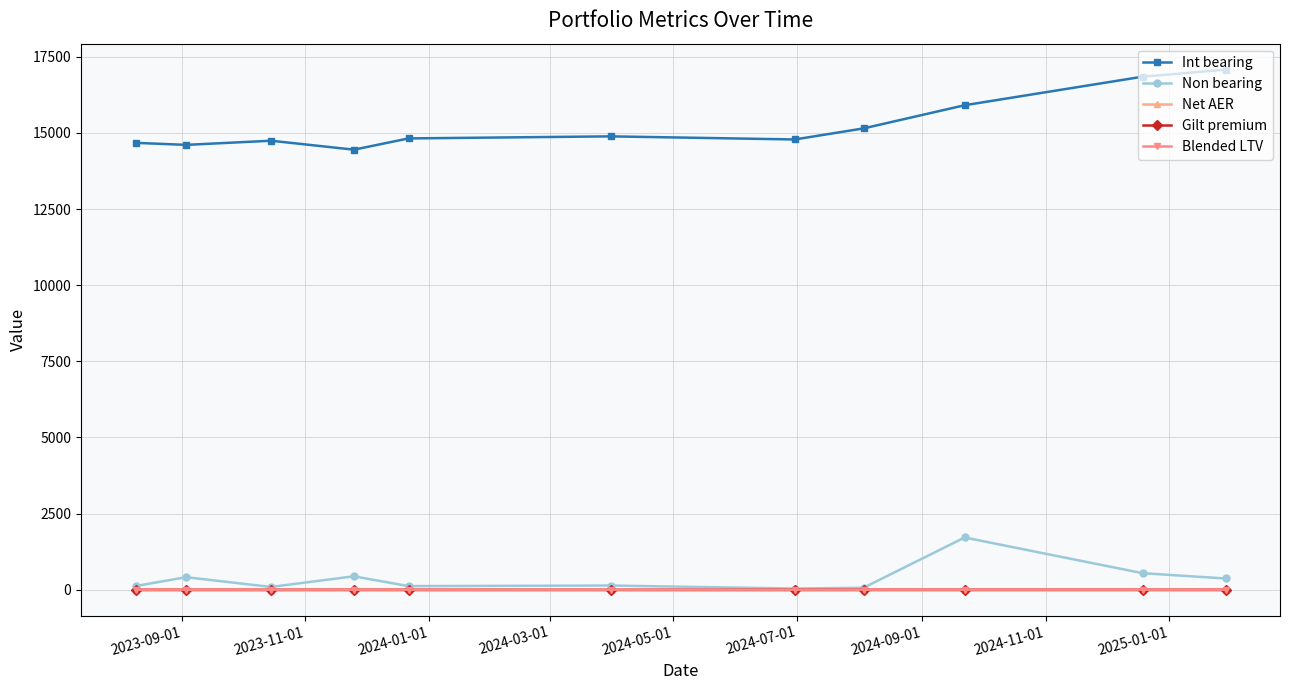

What is the value of the Int bearing point at the 4th from the left?

14448.5